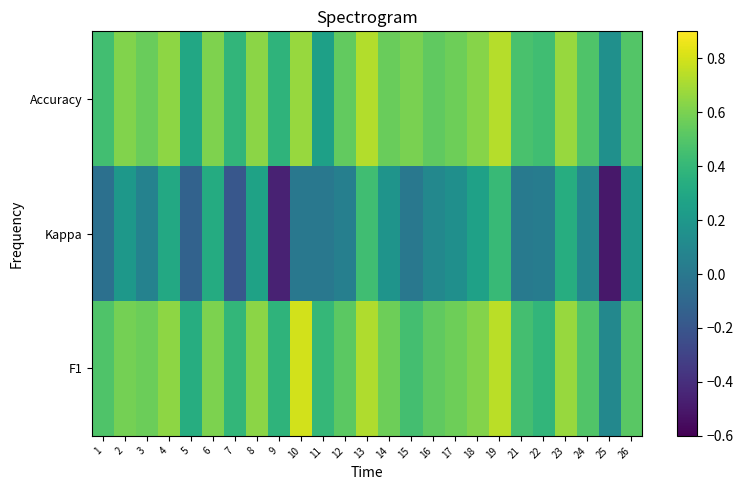

Which series changed the most between 5 and 26?

Kappa